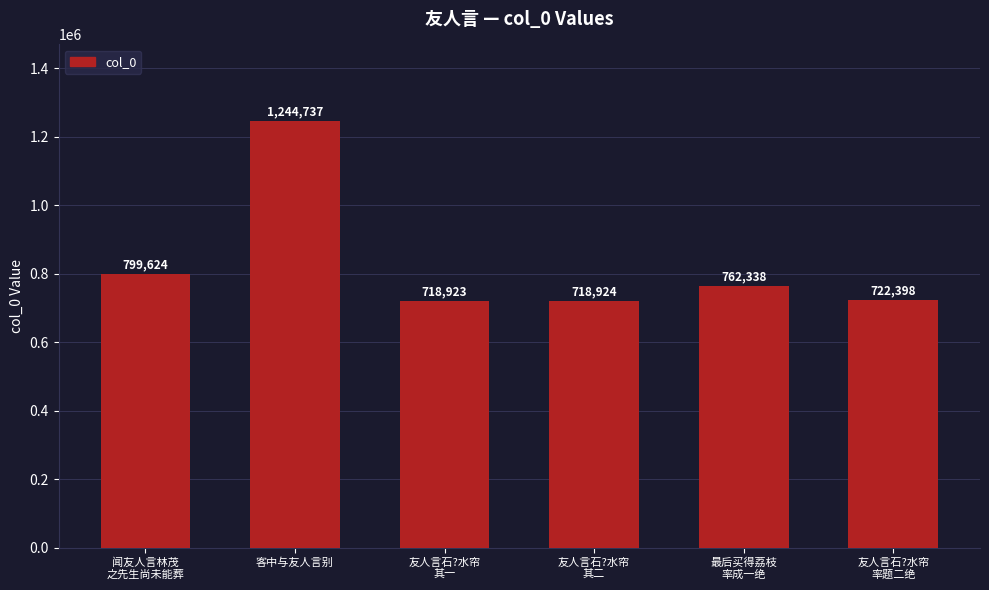

Is it true that the value at 友人言石?水帘
其二 is 718924?

True